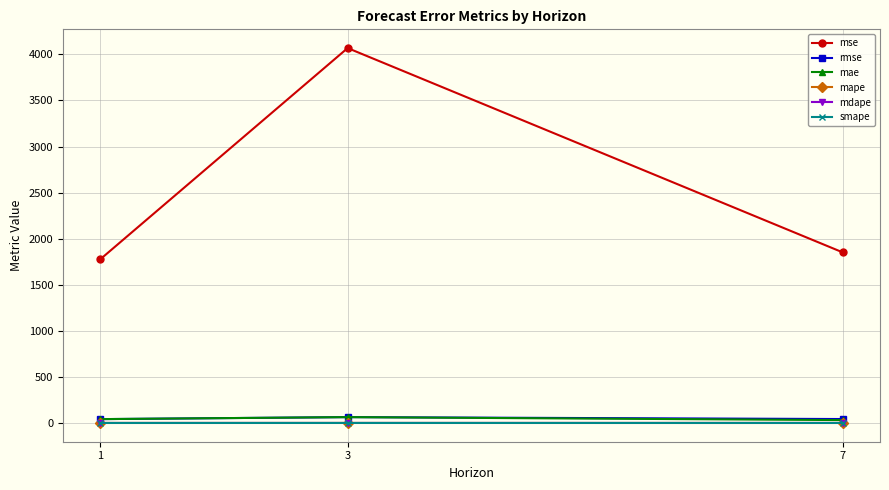

Does the chart have visible grid lines?

Yes